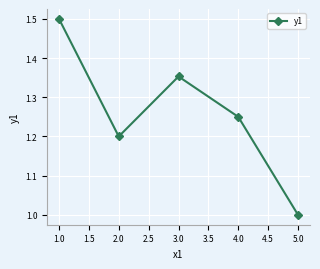

How many interior local valleys (lower than both neighbors) does the data have?

1